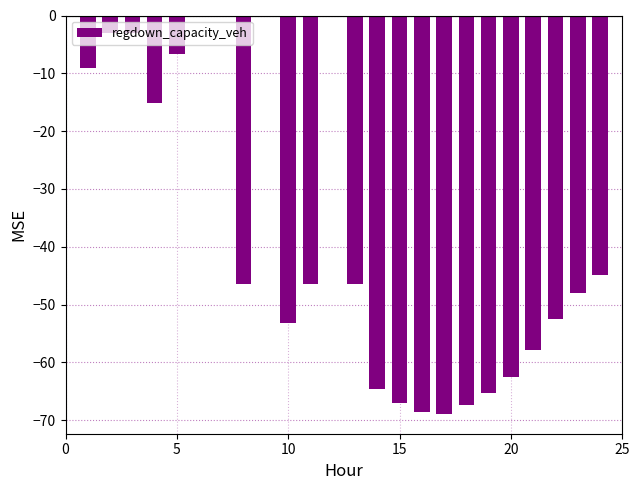

What is the sum of all values?

-897.1